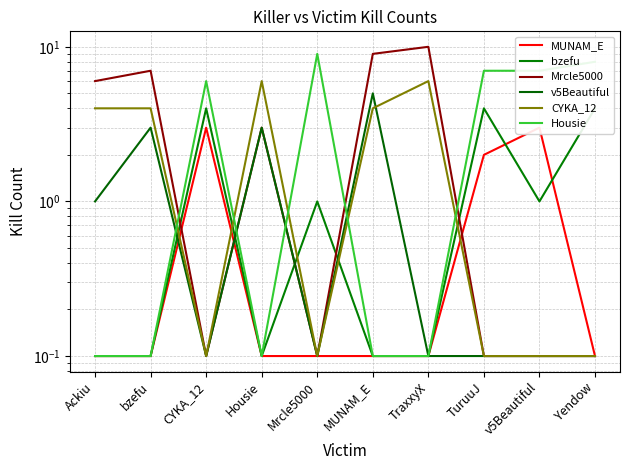

What is the maximum value for bzefu?

4.0